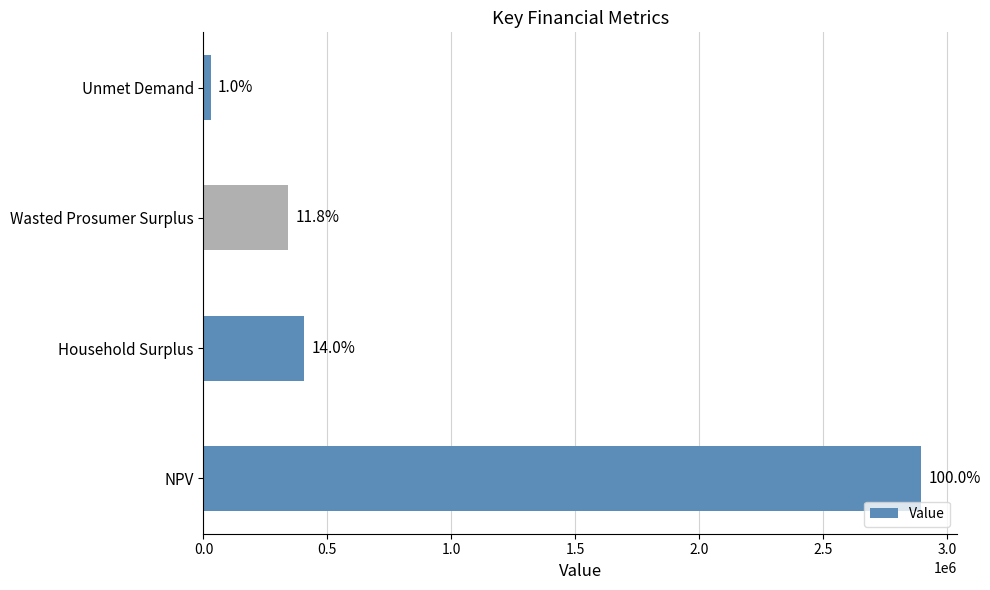

Does the chart contain any negative values?

No